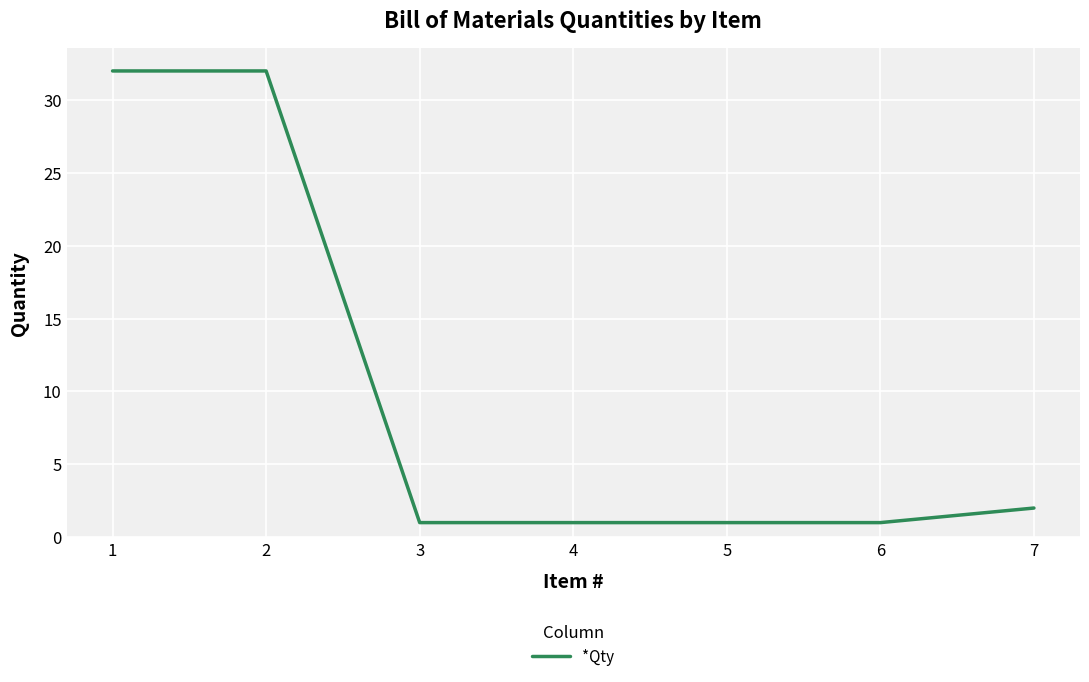

What is the sum of all values?

70